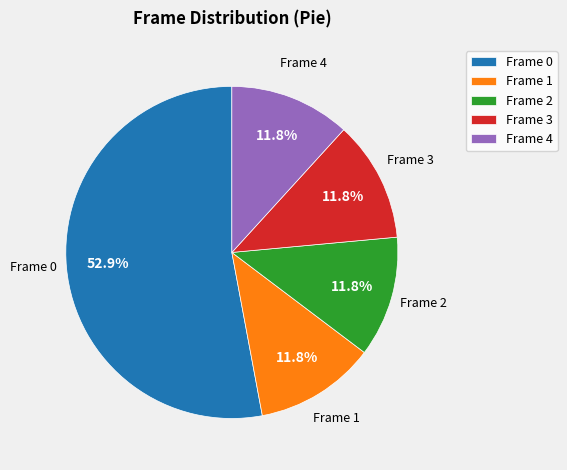

Do Frame 3 and Frame 2 together represent more than half of the pie?

No